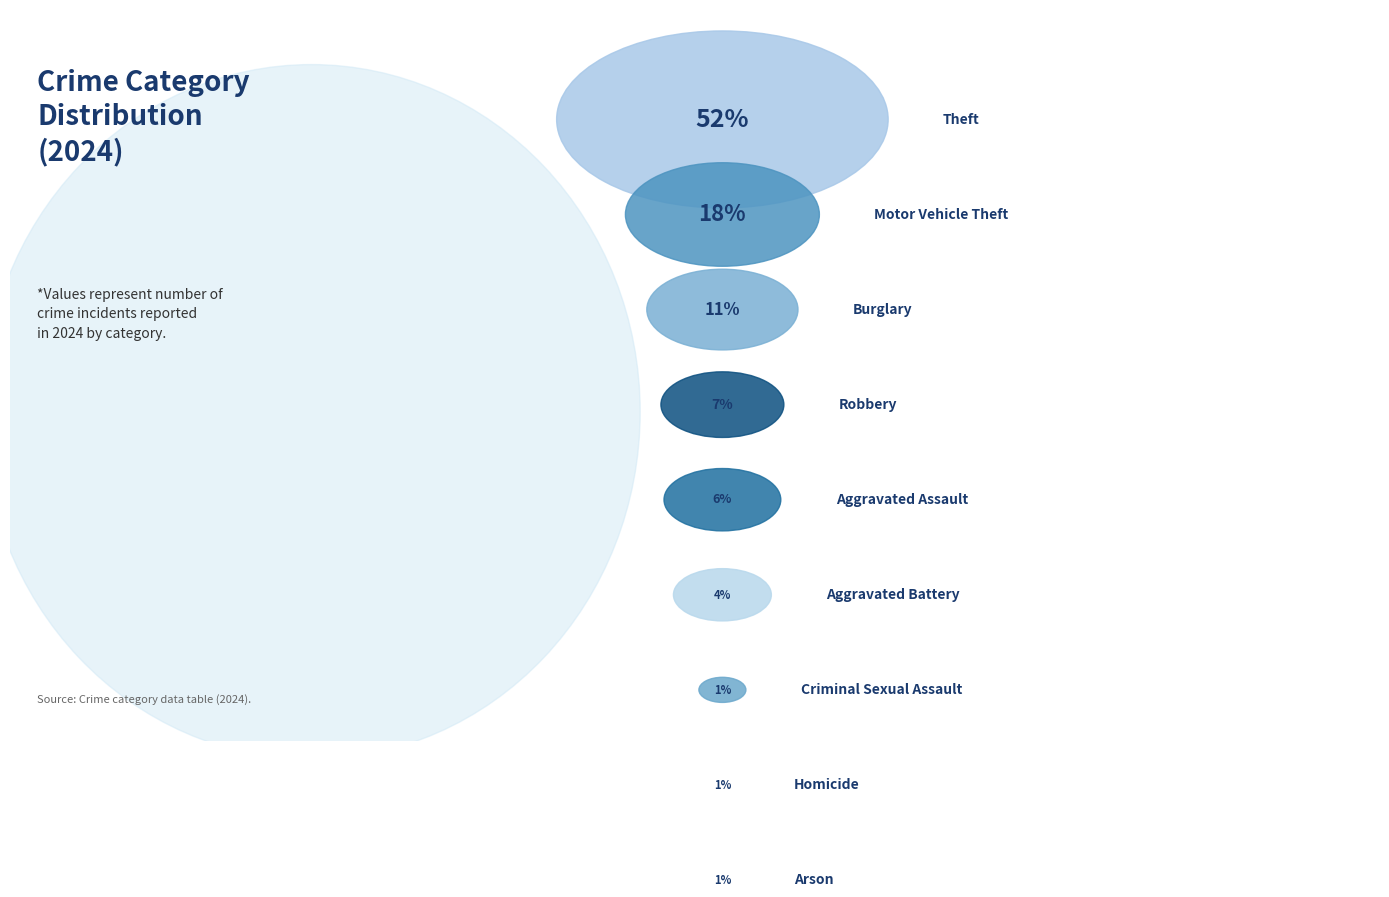

What percentage is the Aggravated Battery slice, to the nearest percent?

4%